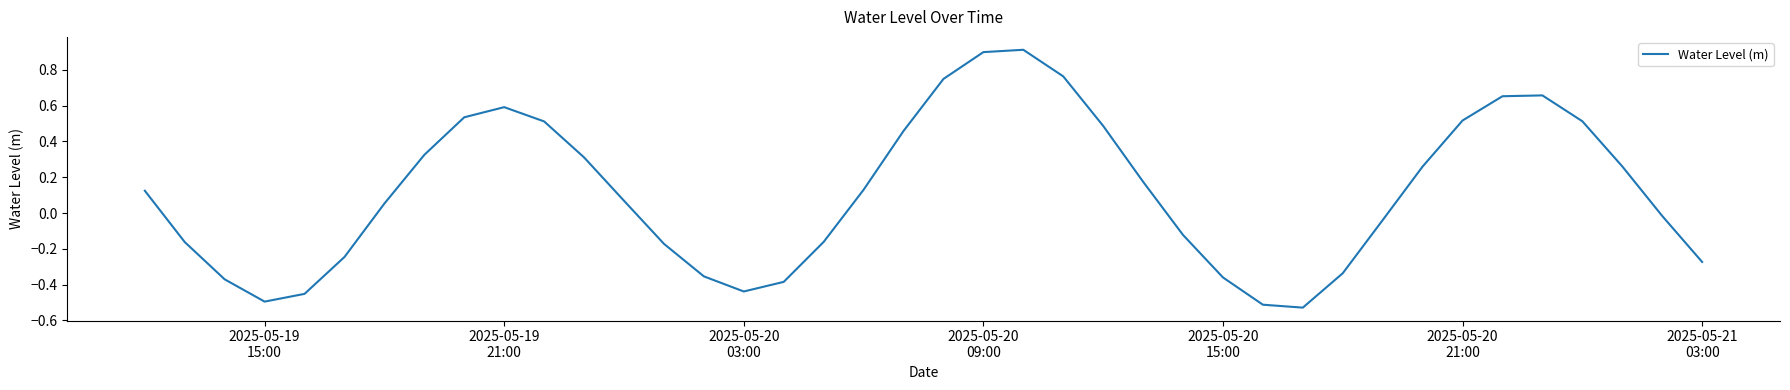

What is the difference between the maximum and minimum values?

1.4